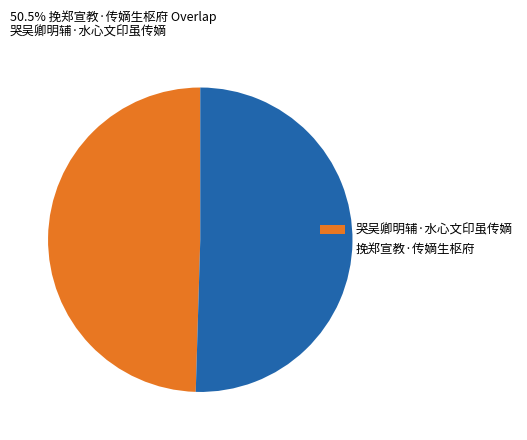

Is there a majority slice in this chart?

Yes